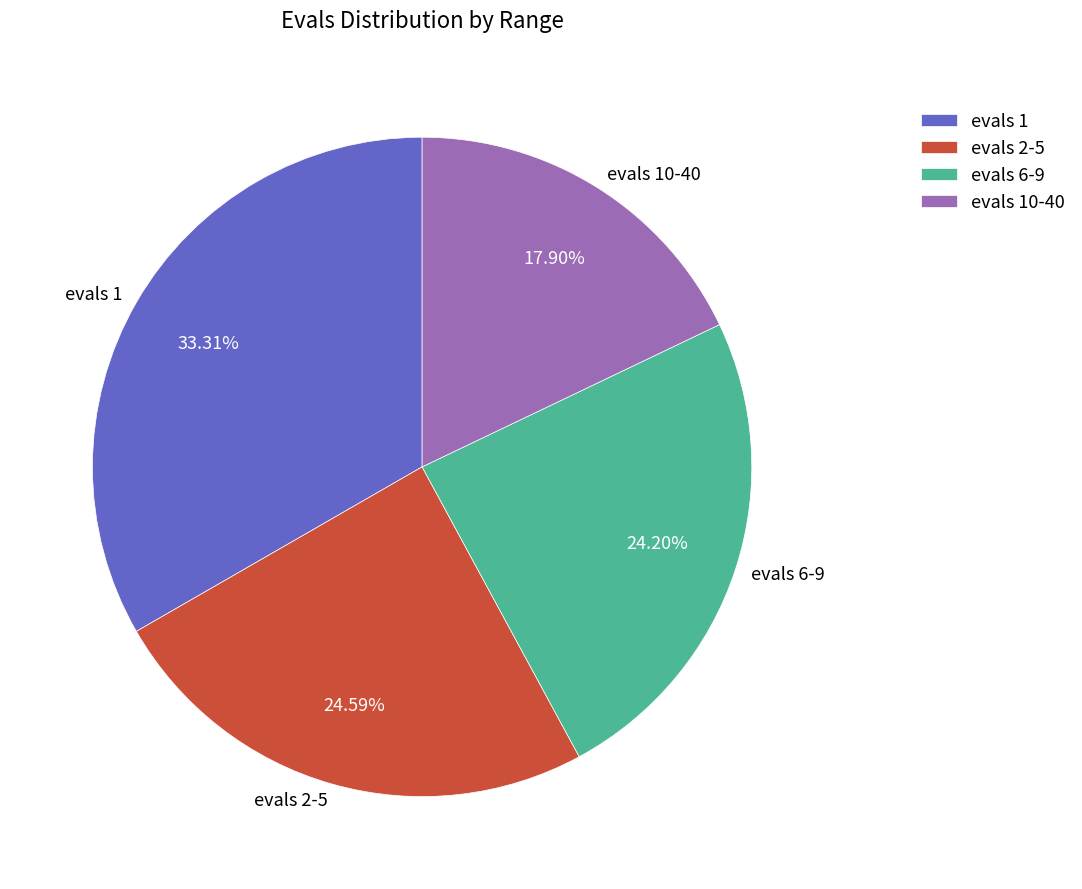

Which has a higher value, evals 10-40 or evals 1?

evals 1